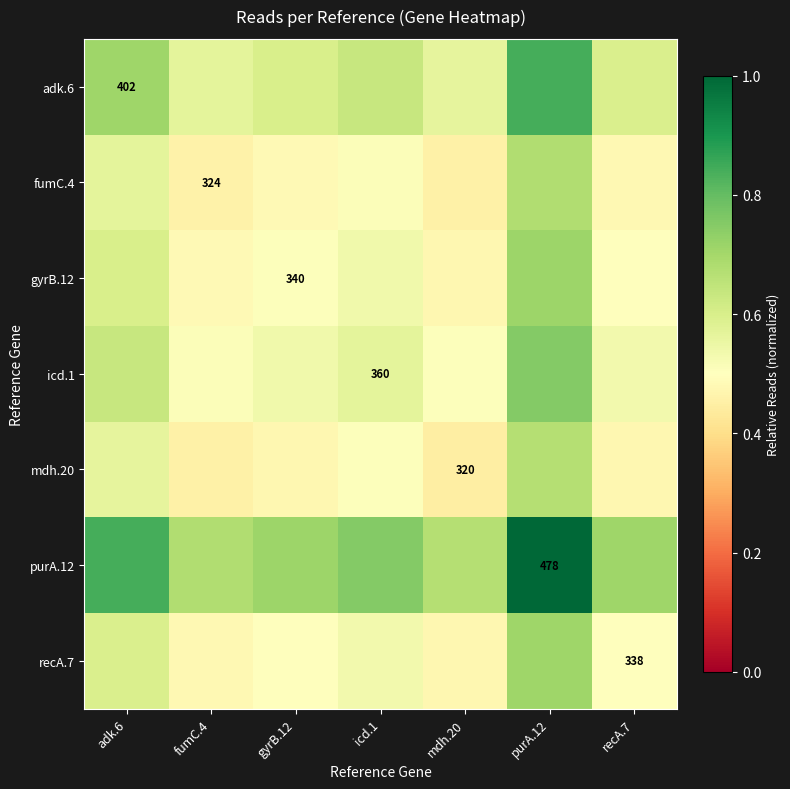

Which category has the lowest value in the fumC.4 series?

mdh.20